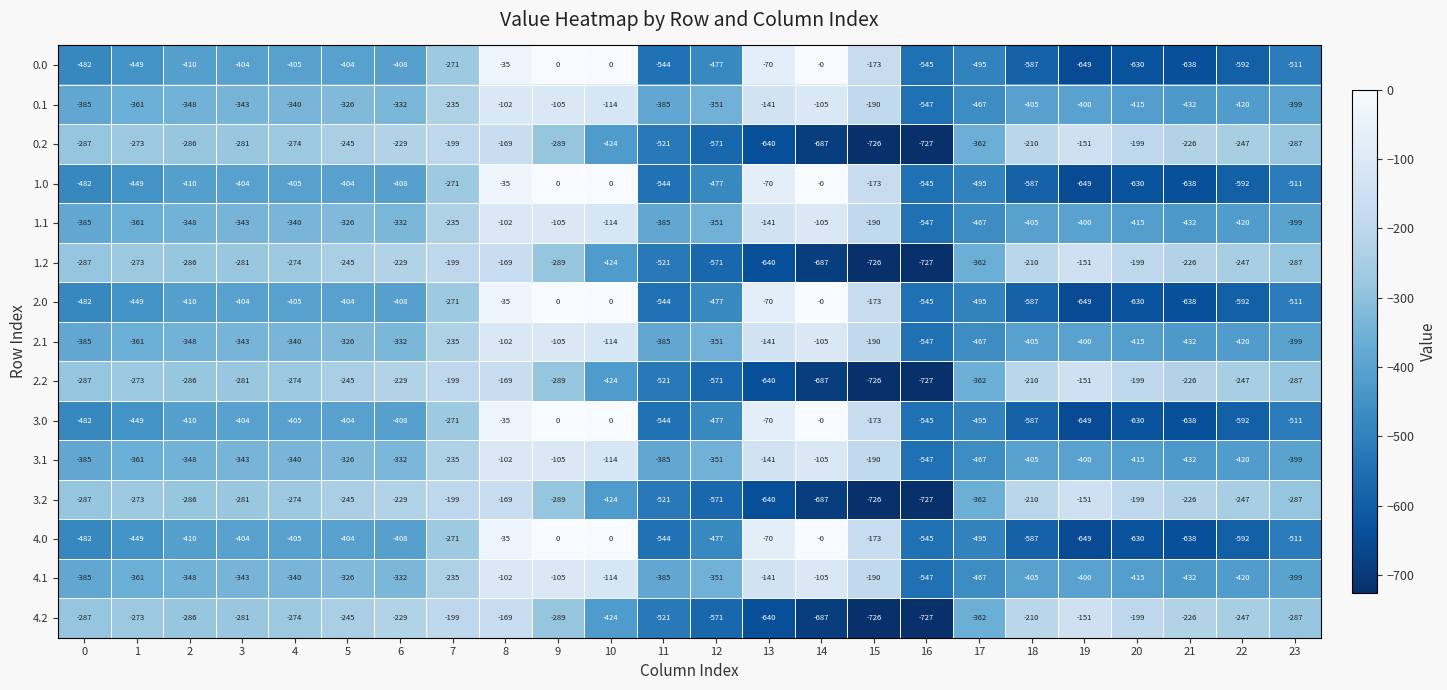

Is it true that 0.0 equals -264 at 23?

False